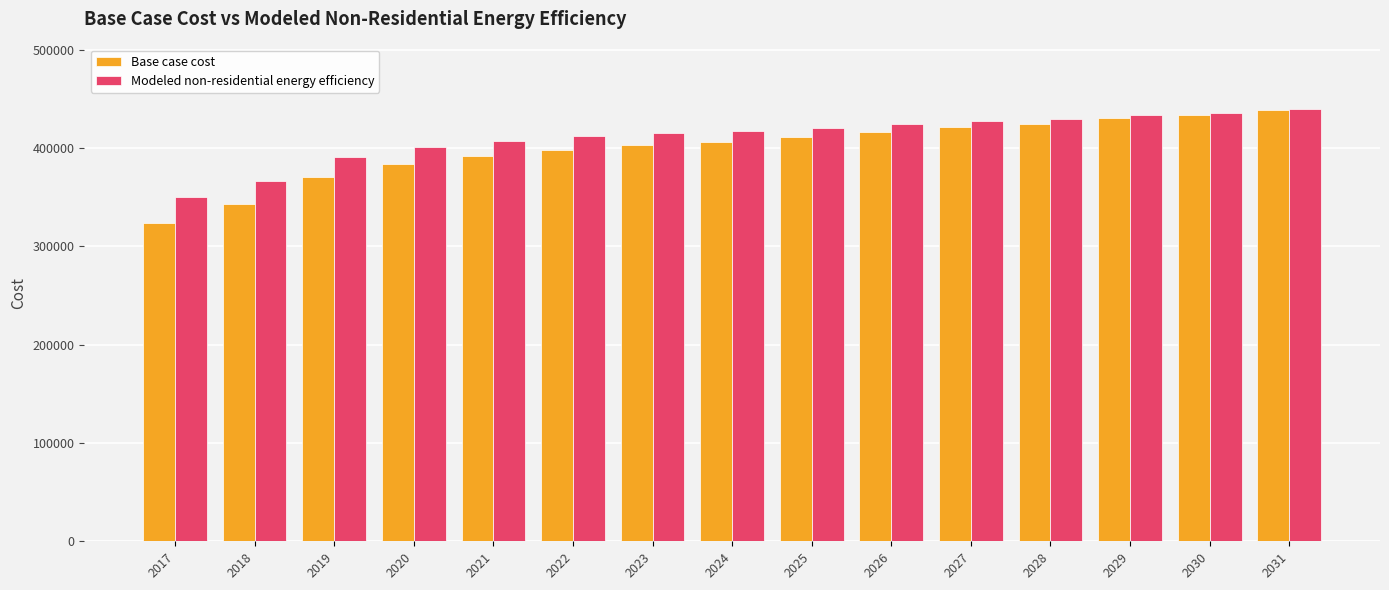

List the series in order of their overall mean, lowest first.

Base case cost, Modeled non-residential energy efficiency